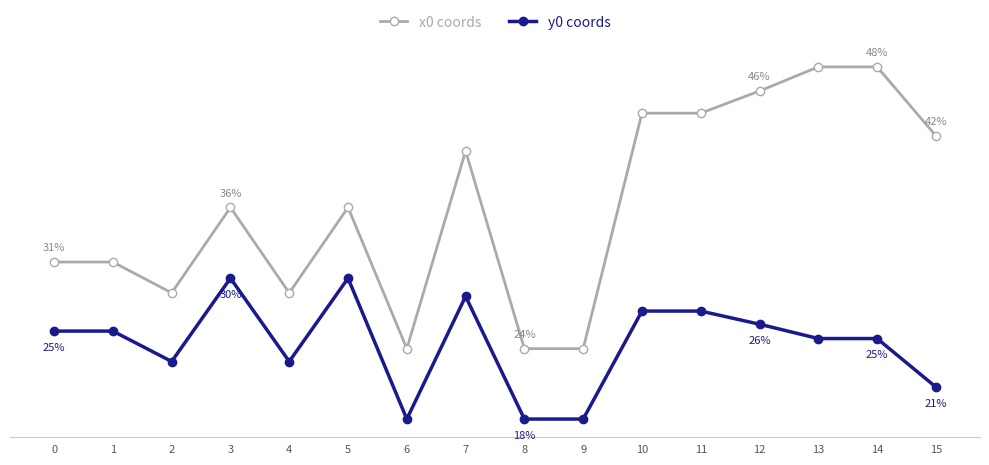

Reading left to right, what are all the values shown in this chart?

x0 coords: 0=31.4	1=31.4	2=28.7	3=36.0	4=28.7	5=36.0	6=24.0	7=40.8	8=24.0	9=24.0	10=44.1	11=44.1	12=45.9	13=48.0	14=48.0	15=42.1
y0 coords: 0=25.5	1=25.5	2=22.9	3=30.0	4=22.9	5=30.0	6=18.0	7=28.4	8=18.0	9=18.0	10=27.2	11=27.2	12=26.1	13=24.9	14=24.9	15=20.7